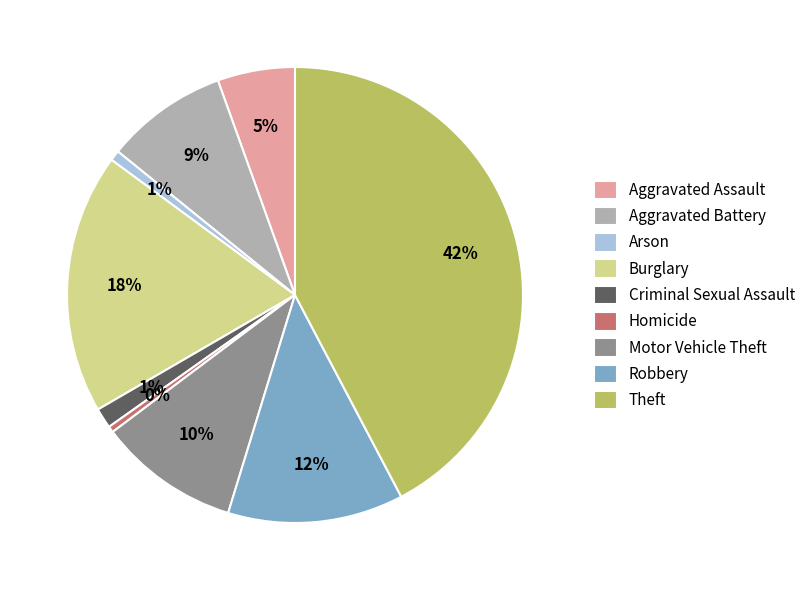

Does any single category account for the majority?

No